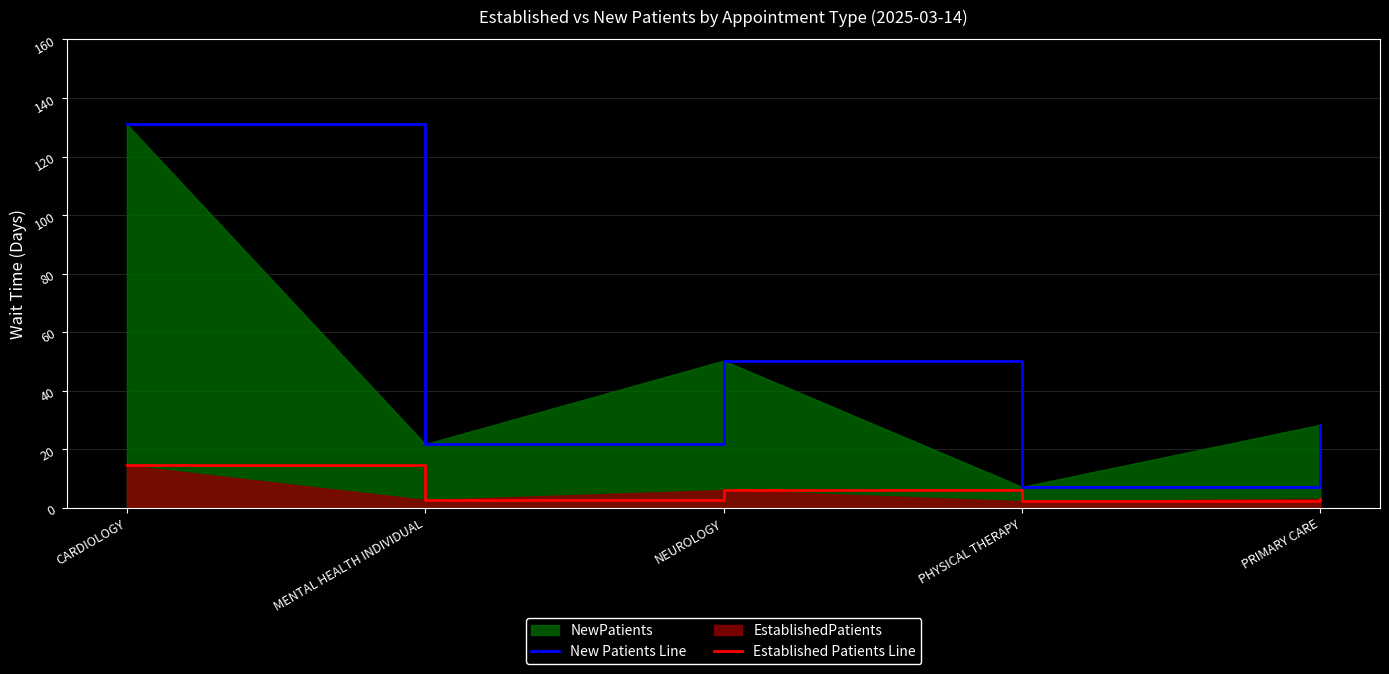

Between CARDIOLOGY and PHYSICAL THERAPY, which series saw the biggest shift?

New Patients Line